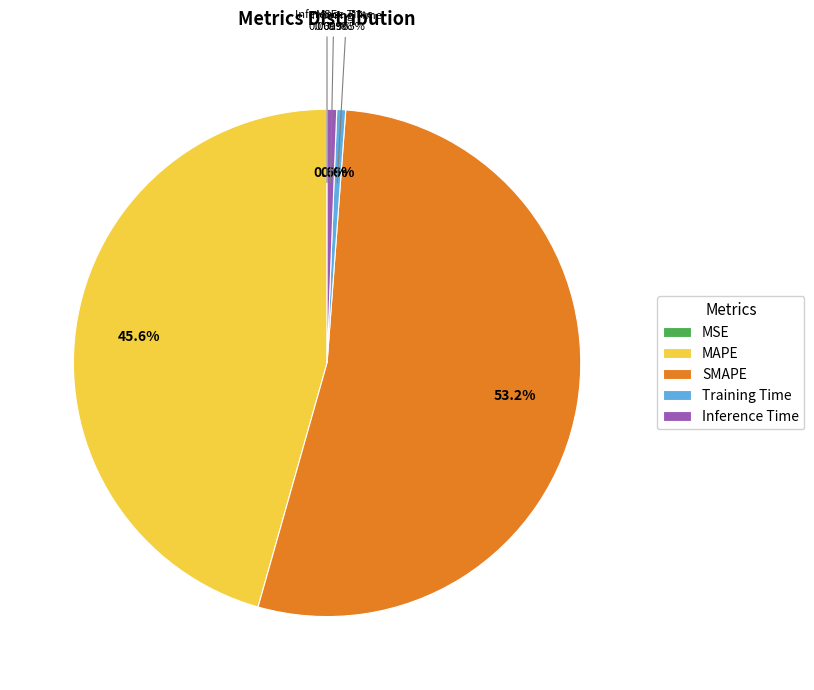

Is it true that Inference Time is 1% of the pie?

True